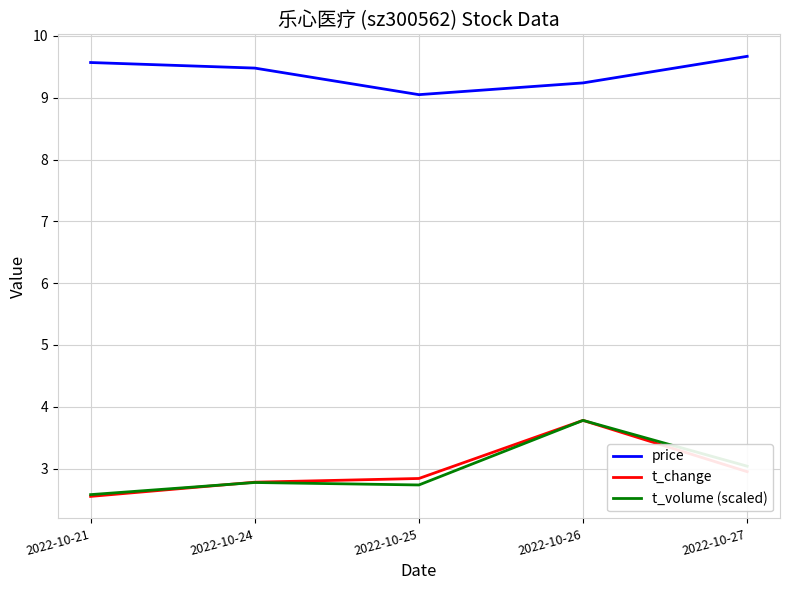

The value of t_change at 2022-10-25 is 5.1. True or false?

False